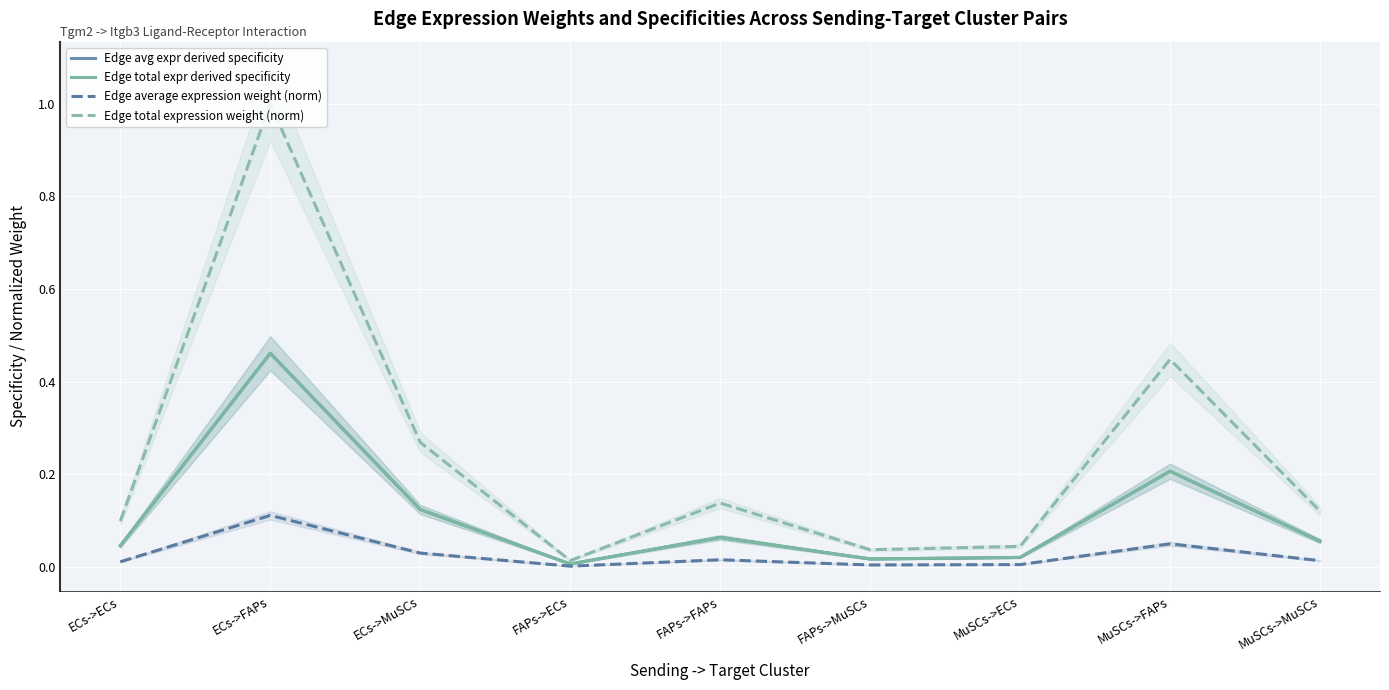

Where is the first local maximum for Edge total expression weight (norm)?

ECs->FAPs